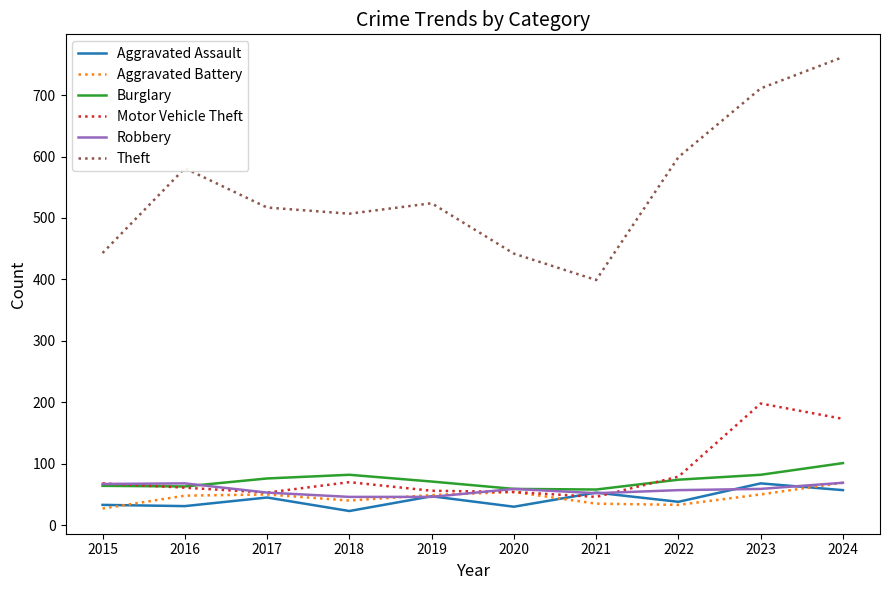

True or false: Aggravated Battery and Theft intersect in this chart.

False